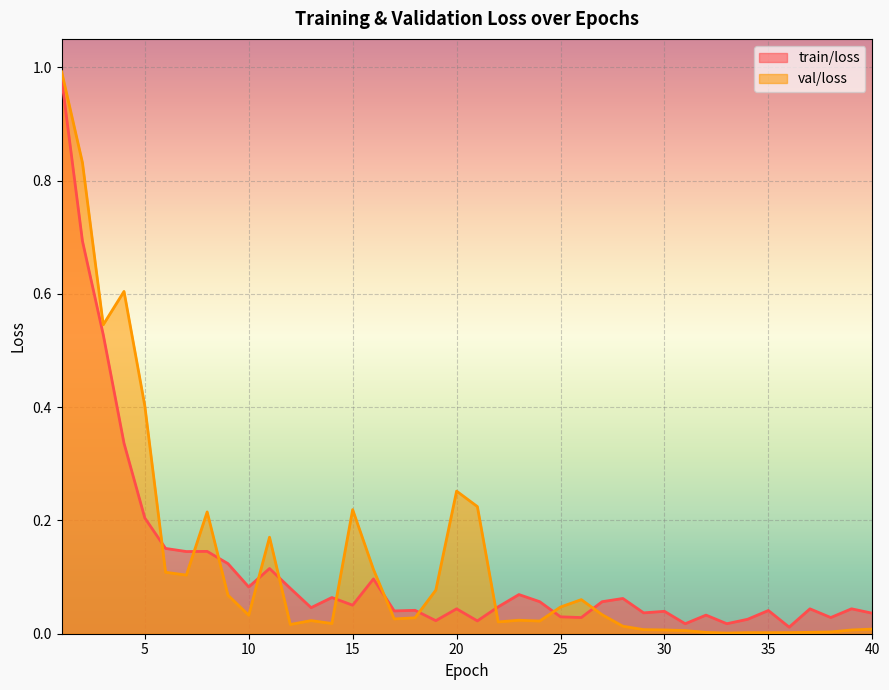

Rank the series at 7 from highest to lowest value.

train/loss, val/loss